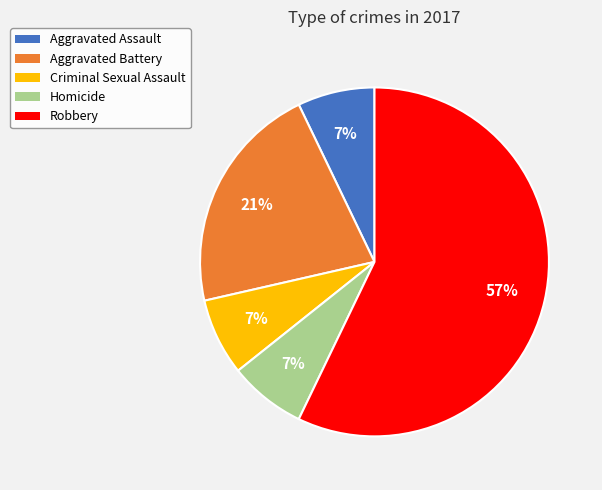

Is there any slice that represents more than half of the pie?

Yes